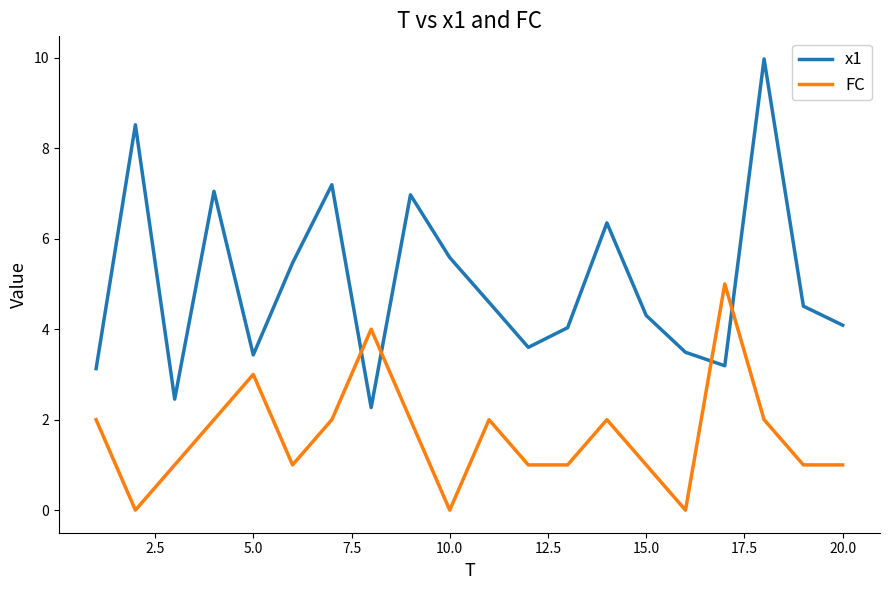

Which series has the largest range (max minus min)?

x1